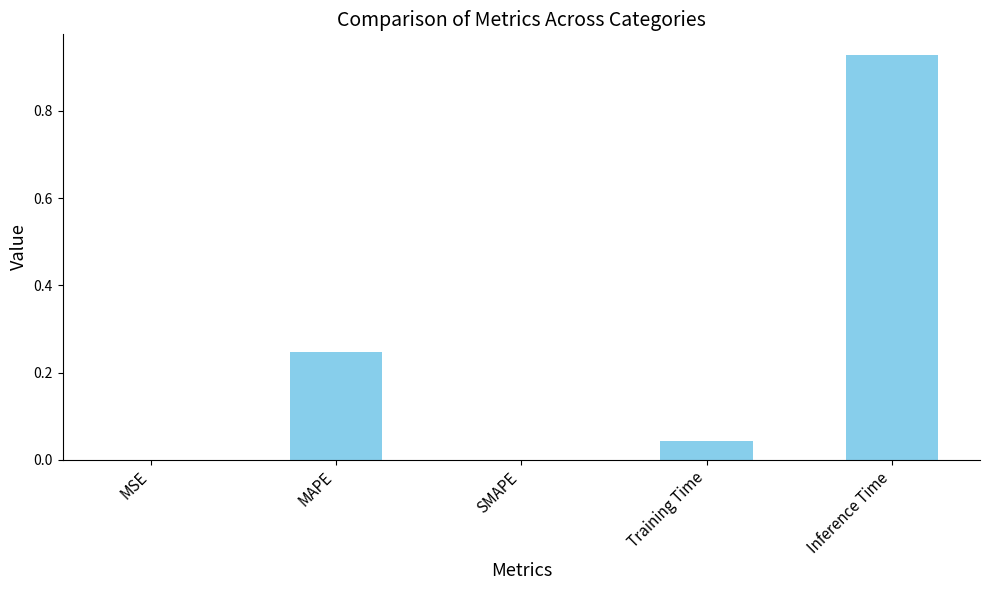

The chart shows a value of 0.1 at Training Time. True or false?

False